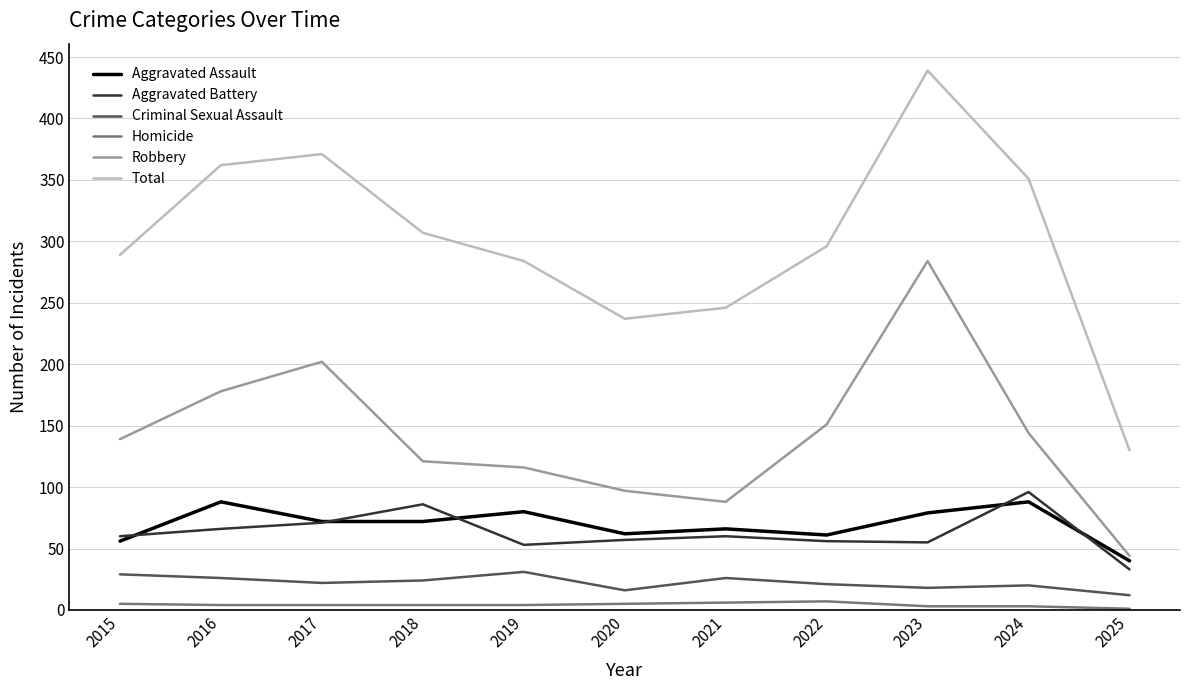

True or false: Robbery and Total cross at least once.

False